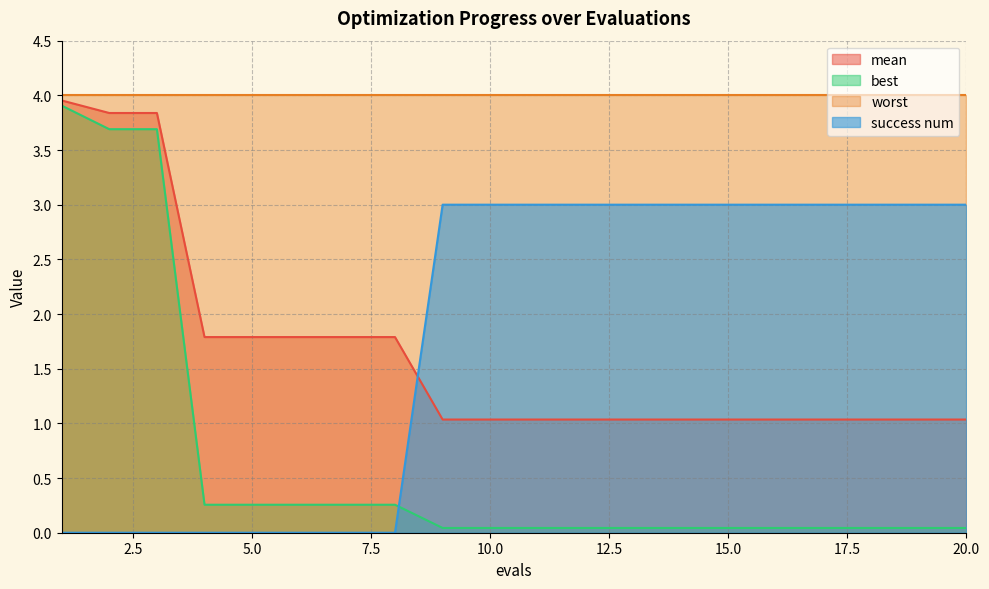

Which series has the largest total across all categories?

worst